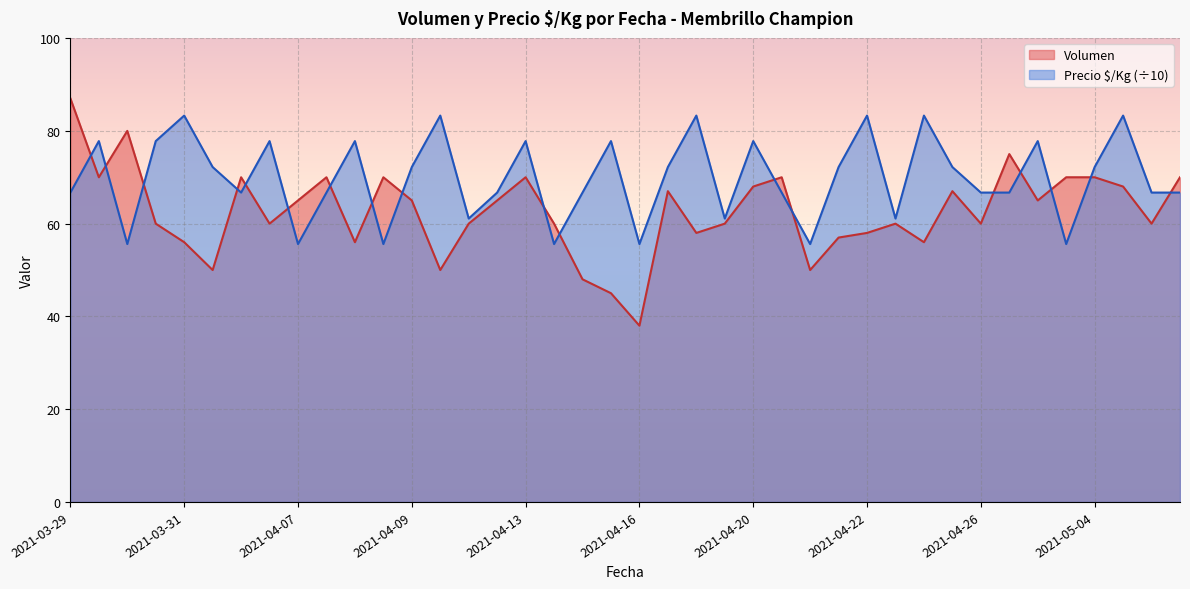

What is the difference between the maximum and second lowest values in the Precio $/Kg series?

27.7